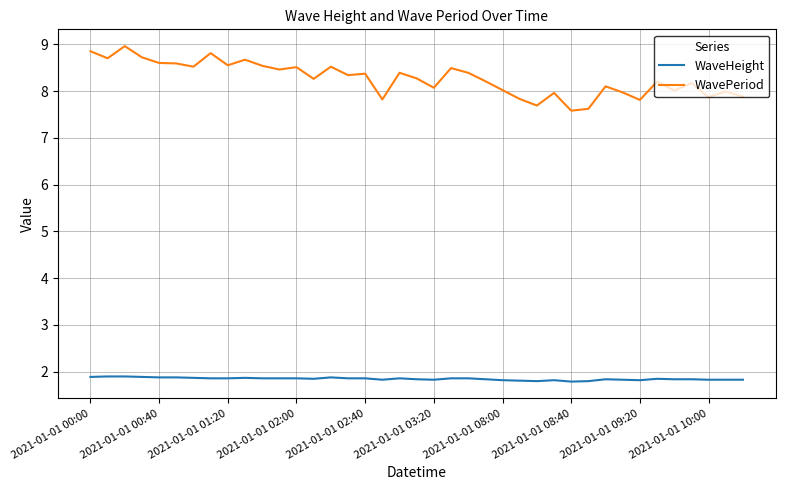

Which series has the widest spread of values?

WavePeriod